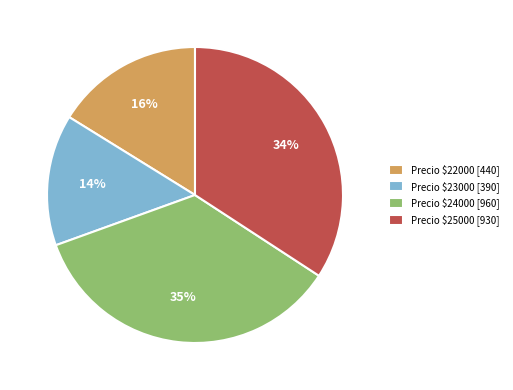

Does any single category account for the majority?

No